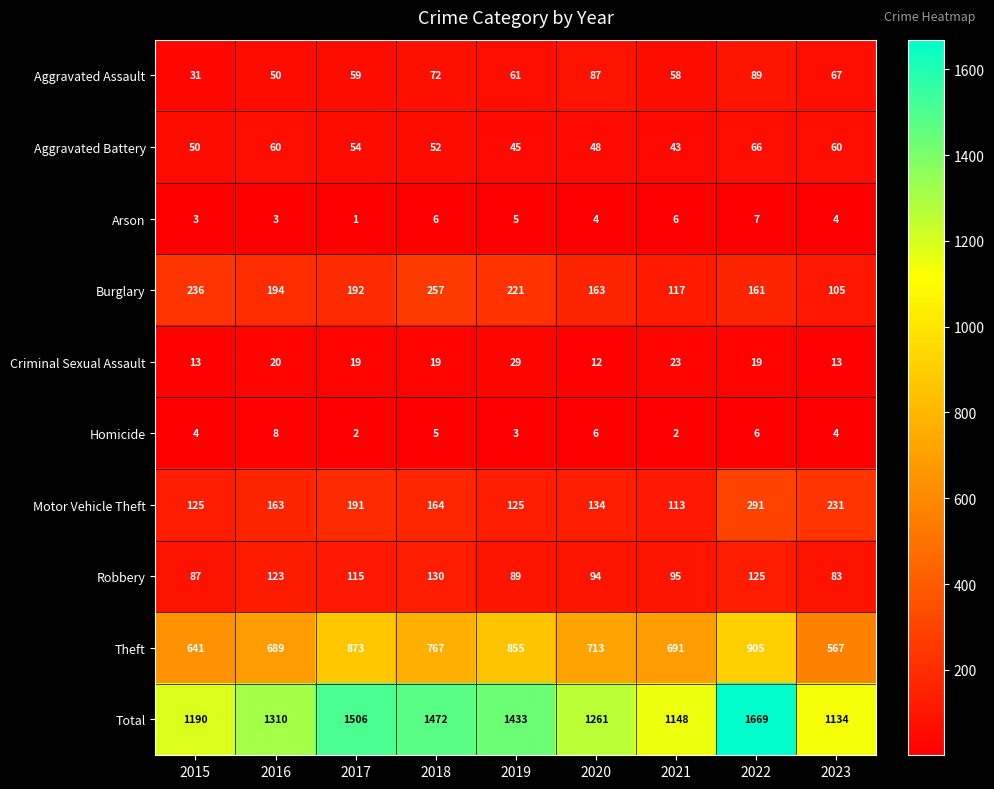

Where is Aggravated Assault nearest to the value 60?

2017